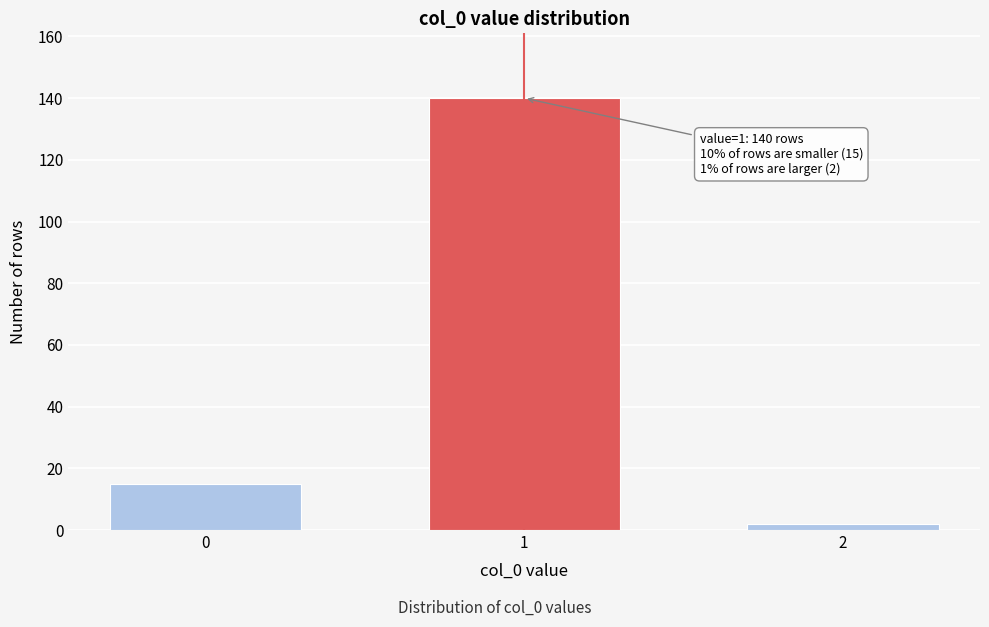

Reading right to left, transcribe all the data shown in this chart.

2	140	15